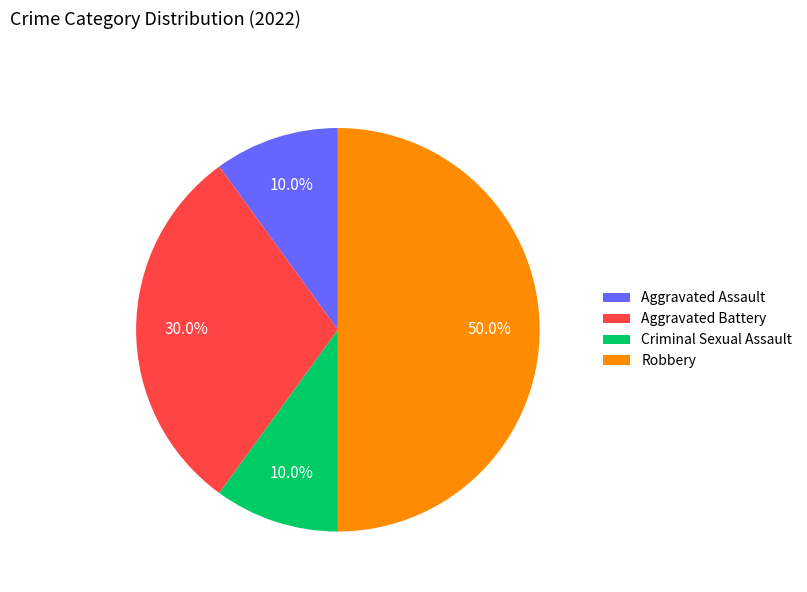

Combined, what portion of the pie is Aggravated Assault and Criminal Sexual Assault?

20.0%